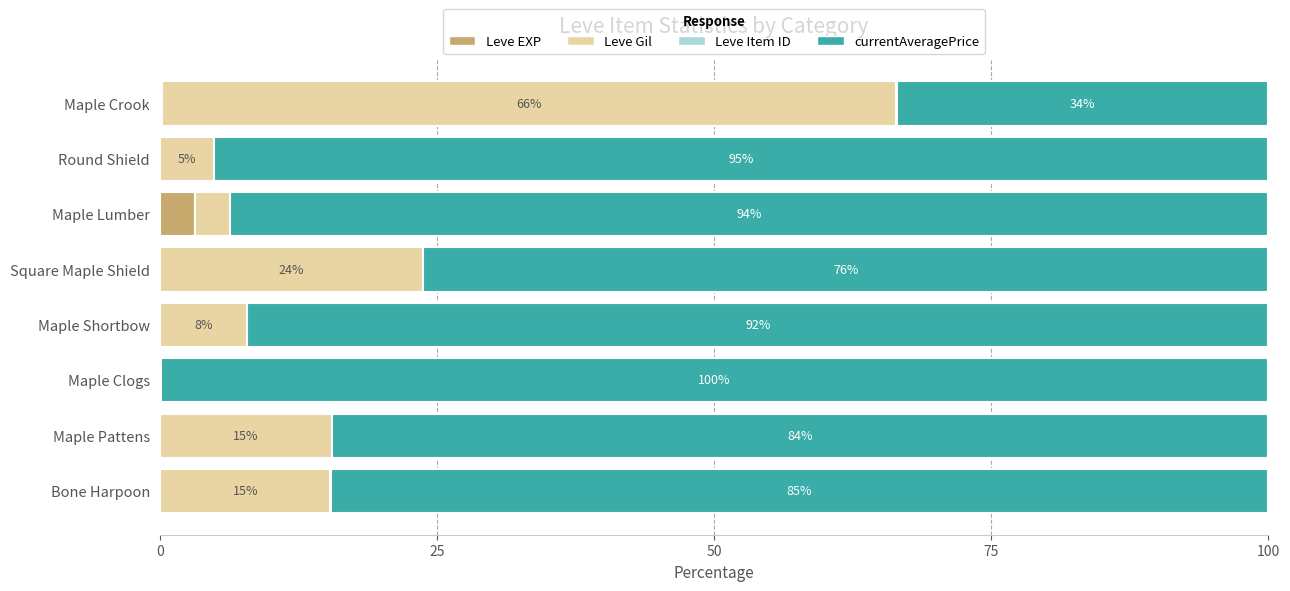

At which label does Leve EXP reach its peak?

Maple Lumber